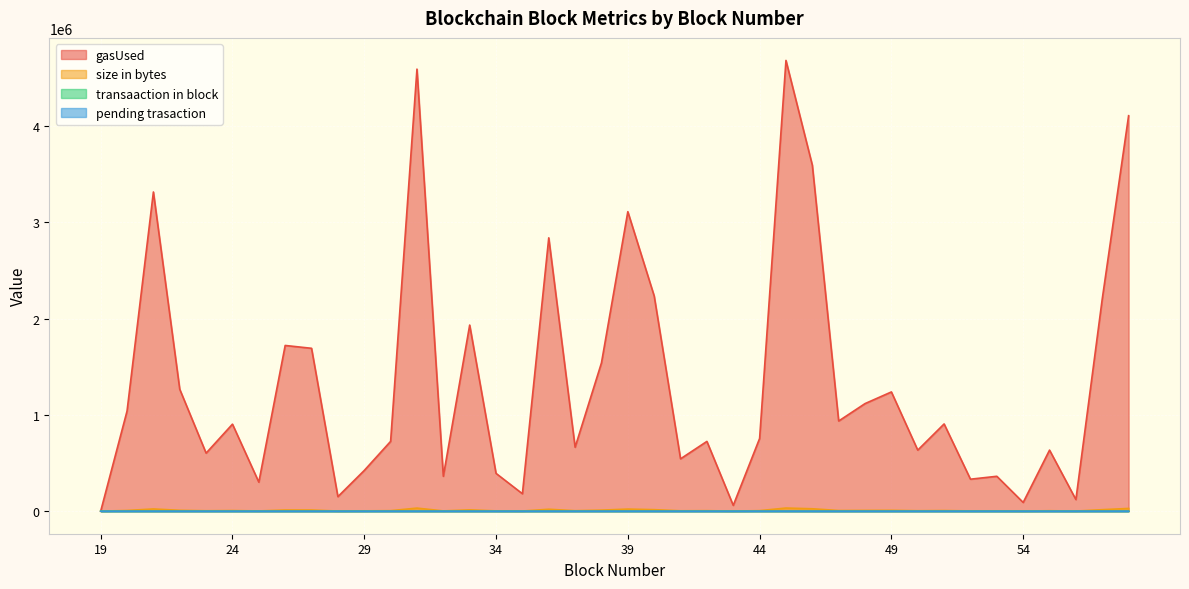

Reading right to left, transcribe all the data shown in this chart.

gasUsed: 58=4106648	57=2204251	56=120844	55=634175	54=90569	53=362404	52=332193	51=905882	50=633983	49=1238267	48=1117231	47=936285	46=3592869	45=4680657	44=755083	43=60422	42=724552	41=543606	40=2235038	39=3110069	38=1540185	37=664130	36=2838554	35=181202	34=392551	33=1932672	32=362340	31=4590472	30=724872	29=422698	28=150991	27=1691368	26=1720875	25=301342	24=903770	23=602812	22=1265854	21=3314634	20=1039422	19=0
size in bytes: 58=28690	57=15649	56=1368	55=4887	54=1161	53=3024	52=2817	51=6750	50=4887	49=9026	48=8199	47=6957	46=25173	45=32622	44=5715	43=953	42=5508	41=4265	40=15857	39=21861	38=11097	37=5093	36=19997	35=1782	34=3231	33=13788	32=3024	31=32004	30=5507	29=3438	28=1575	27=12132	26=12329	25=2600	24=6719	23=4660	22=9192	21=23104	20=7510	19=535
transaaction in block: 58=136	57=73	56=4	55=21	54=3	53=12	52=11	51=30	50=21	49=41	48=37	47=31	46=119	45=155	44=25	43=2	42=24	41=18	40=74	39=103	38=51	37=22	36=94	35=6	34=13	33=64	32=12	31=152	30=24	29=14	28=5	27=56	26=57	25=10	24=30	23=20	22=42	21=110	20=34	19=0
pending trasaction: 58=112	57=139	56=74	55=5	54=21	53=4	52=13	51=12	50=31	49=22	48=42	47=38	46=34	45=125	44=174	43=25	42=3	41=24	40=19	39=76	38=104	37=51	36=24	35=95	34=6	33=15	32=64	31=13	30=152	29=24	28=15	27=6	26=57	25=58	24=12	23=31	22=22	21=45	20=111	19=35